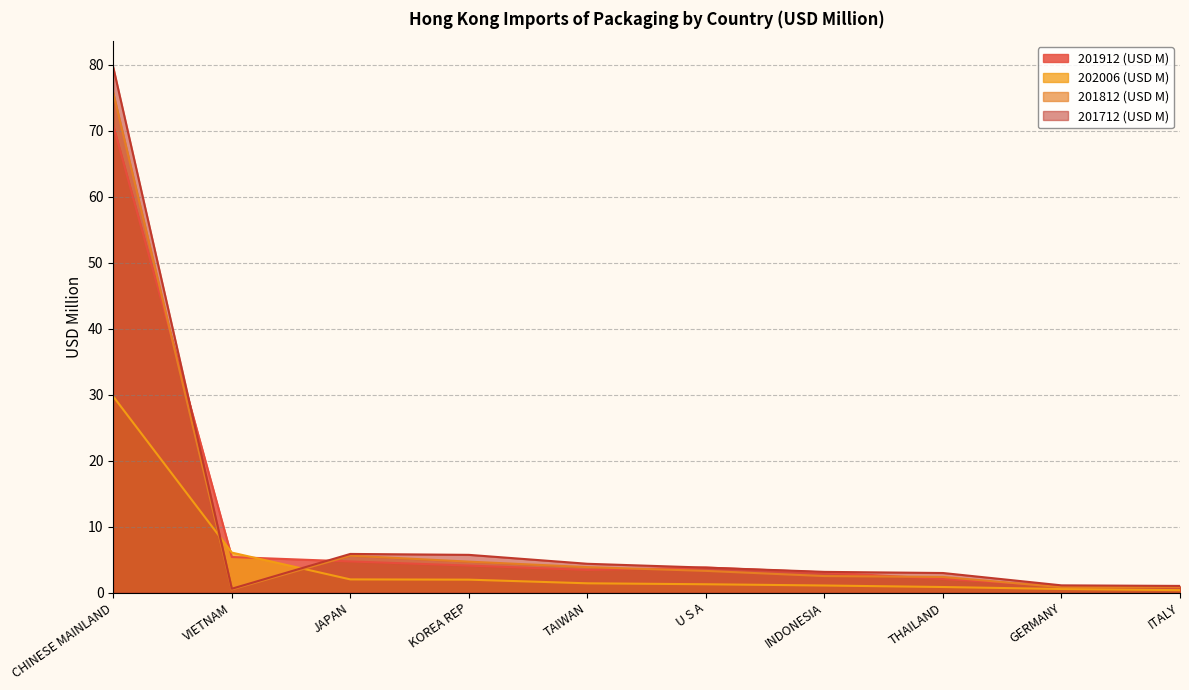

After their last crossing, which series has the higher values: 201712 (USD M) or 201912 (USD M)?

201712 (USD M)